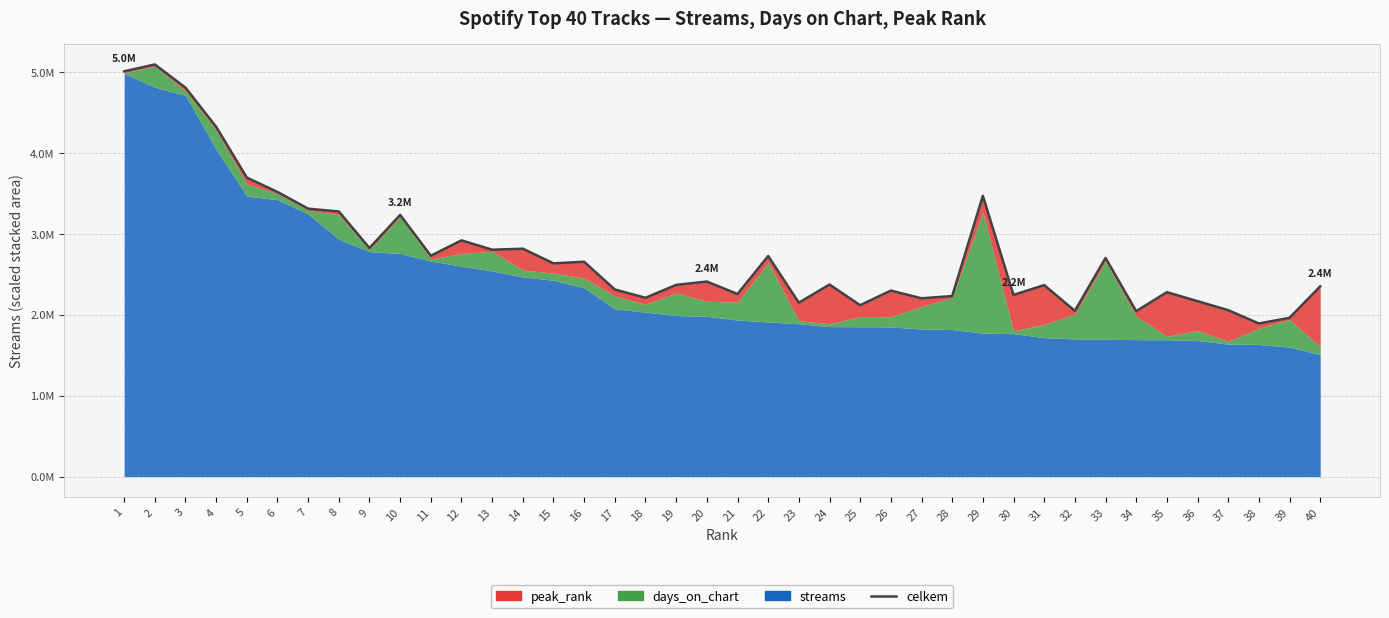

What is the ratio of the value at 35 to the value at 1?

0.5